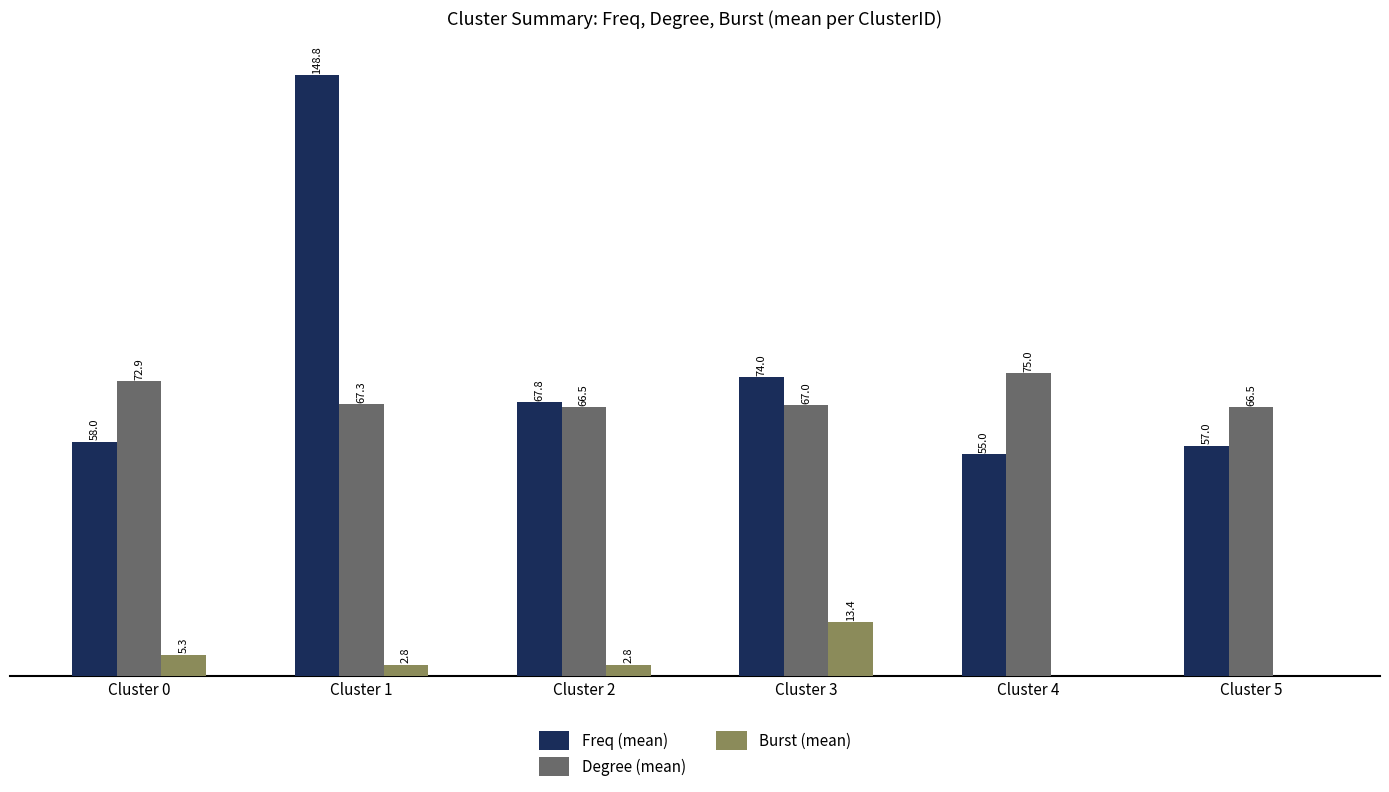

What are all the series names shown in the legend?

Freq (mean), Degree (mean), Burst (mean)